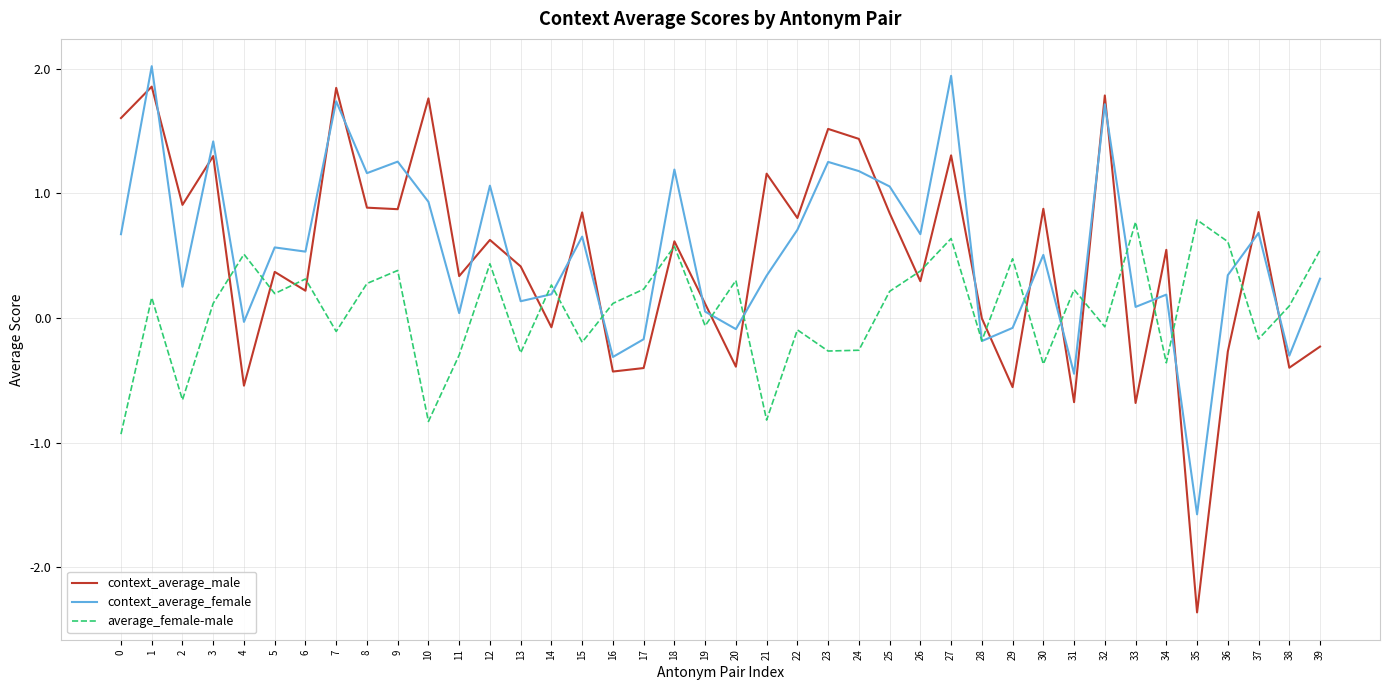

What is the smallest value displayed?

-2.4